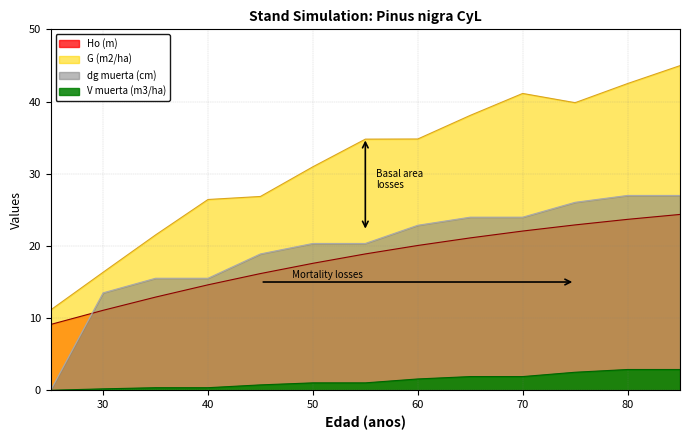

Reading left to right, extract all data points from this chart.

Ho (m): 25=9.1	30=11.1	35=12.9	40=14.6	45=16.2	50=17.6	55=18.9	60=20.1	65=21.1	70=22.1	75=22.9	80=23.7	85=24.4
G (m2/ha): 25=11.1	30=16.4	35=21.5	40=26.4	45=26.9	50=31.0	55=34.8	60=34.8	65=38.1	70=41.1	75=39.8	80=42.5	85=45.0
dg muerta (cm): 25=0.0	30=13.5	35=15.5	40=15.5	45=18.9	50=20.3	55=20.3	60=22.9	65=24.0	70=24.0	75=26.0	80=27.0	85=27.0
V muerta (m3/ha): 25=0.0	30=0.2	35=0.4	40=0.4	45=0.8	50=1.0	55=1.0	60=1.6	65=1.9	70=1.9	75=2.5	80=2.9	85=2.9